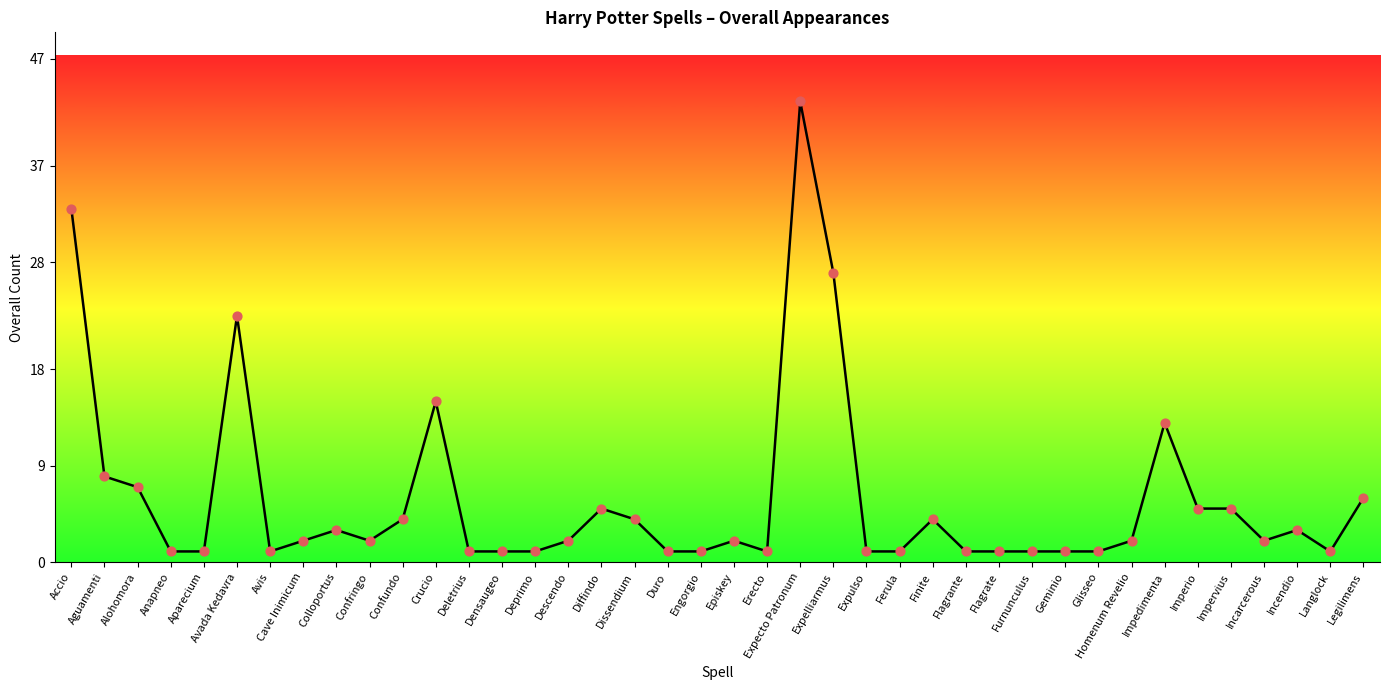

Which has a higher value, Imperio or Glisseo?

Imperio